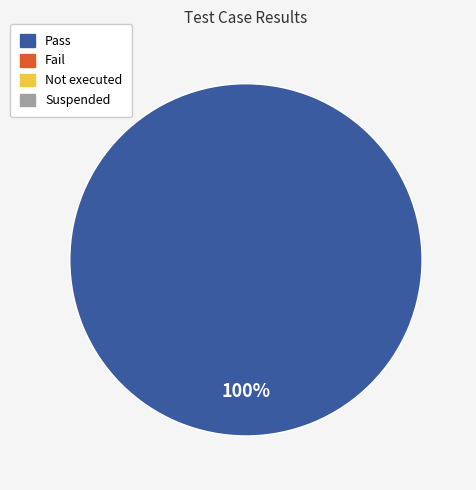

Is there any slice that represents more than half of the pie?

Yes